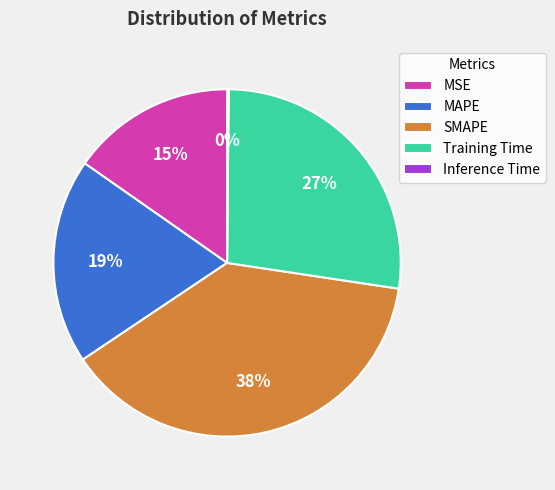

The MSE slice represents 27% of the pie. True or false?

False